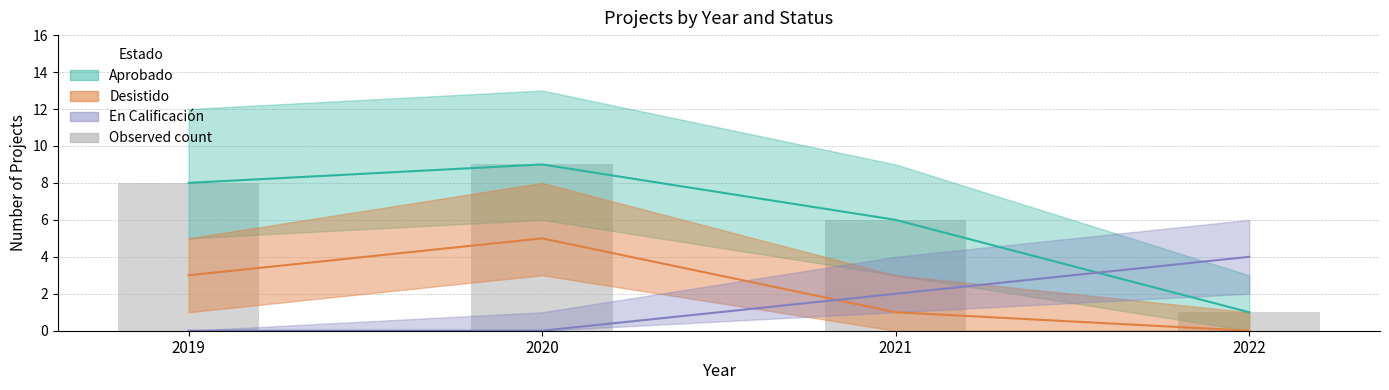

What is the sum of all values?

24